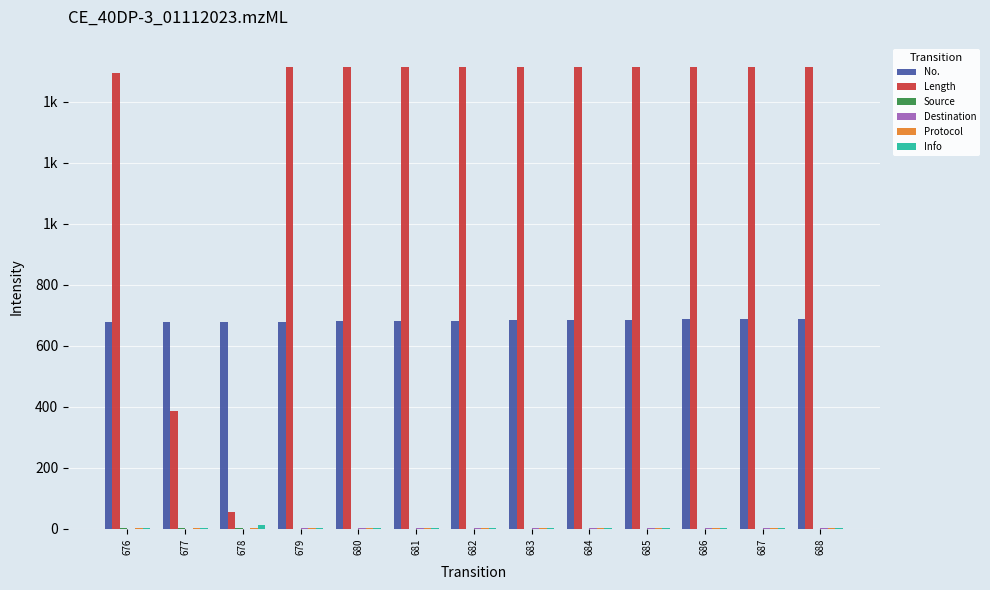

What is the difference between the highest and lowest values at 679?

1514